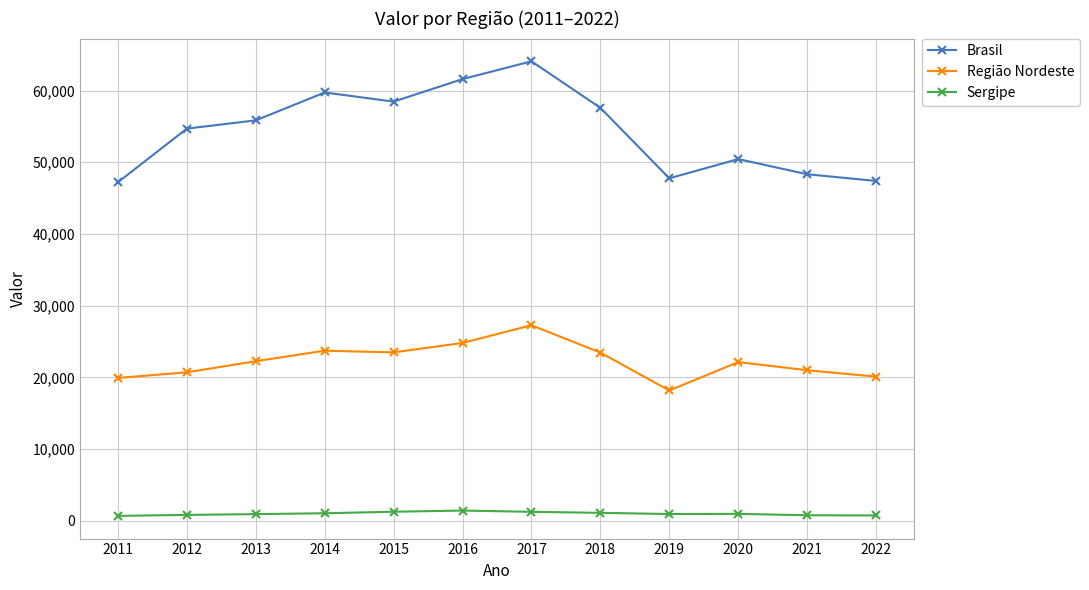

How many categories are shown in the chart?

12